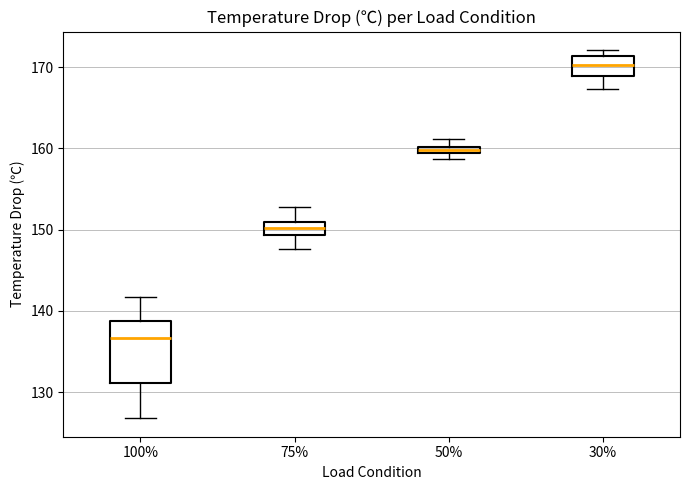

Where is the upper edge of the box at x = 50% on the y-axis? The values are not printed on the chart, so give them approximately, as read against the axis.

160